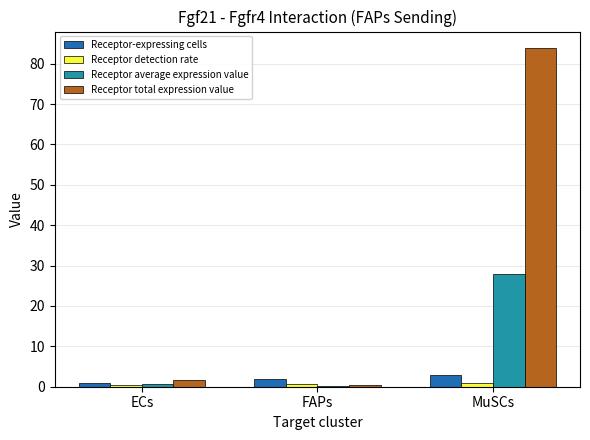

At which label is Receptor-expressing cells closest to 2?

FAPs